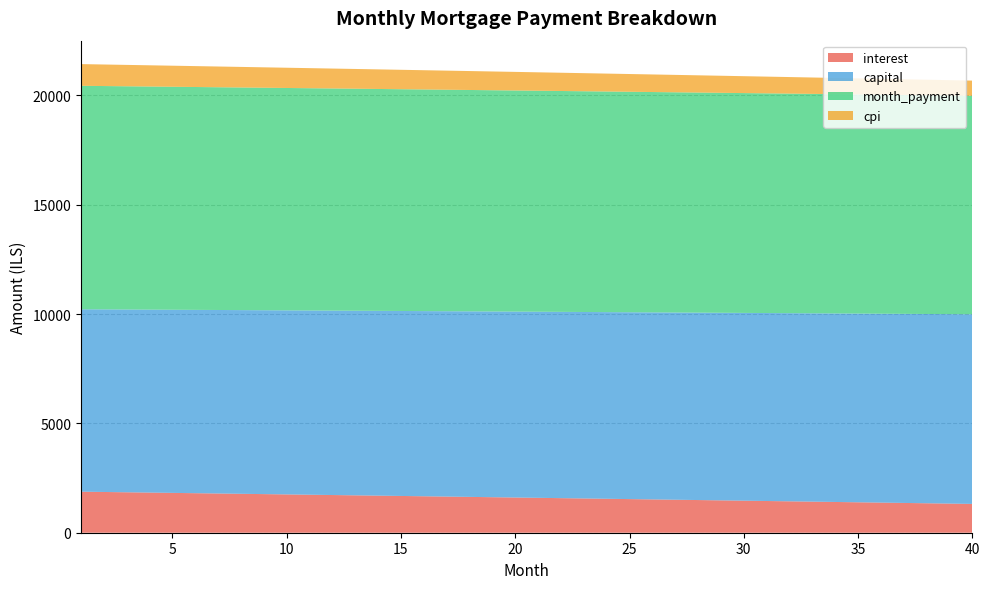

Reading left to right, list all the values displayed in this chart.

interest: 1=1876.9	2=1863.1	3=1849.3	4=1835.4	5=1821.6	6=1807.7	7=1793.8	8=1779.8	9=1765.8	10=1751.8	11=1737.8	12=1723.7	13=1709.6	14=1695.4	15=1681.3	16=1667.1	17=1652.8	18=1638.6	19=1624.3	20=1610.0	21=1595.6	22=1581.3	23=1566.9	24=1552.4	25=1538.0	26=1523.5	27=1508.9	28=1494.4	29=1479.8	30=1465.2	31=1450.5	32=1435.8	33=1421.1	34=1406.4	35=1391.6	36=1376.8	37=1361.9	38=1347.1	39=1332.2	40=1317.2
capital: 1=8341.7	2=8350.0	3=8358.4	4=8366.7	5=8375.1	6=8383.5	7=8391.8	8=8400.2	9=8408.6	10=8417.0	11=8425.5	12=8433.9	13=8442.3	14=8450.8	15=8459.2	16=8467.7	17=8476.1	18=8484.6	19=8493.1	20=8501.6	21=8510.1	22=8518.6	23=8527.1	24=8535.6	25=8544.2	26=8552.7	27=8561.3	28=8569.8	29=8578.4	30=8587.0	31=8595.6	32=8604.2	33=8612.8	34=8621.4	35=8630.0	36=8638.6	37=8647.3	38=8655.9	39=8664.6	40=8673.2
month_payment: 1=10218.5	2=10213.1	3=10207.6	4=10202.2	5=10196.7	6=10191.1	7=10185.6	8=10180.0	9=10174.4	10=10168.8	11=10163.2	12=10157.6	13=10151.9	14=10146.2	15=10140.5	16=10134.7	17=10129.0	18=10123.2	19=10117.4	20=10111.6	21=10105.7	22=10099.9	23=10094.0	24=10088.1	25=10082.1	26=10076.2	27=10070.2	28=10064.2	29=10058.2	30=10052.1	31=10046.1	32=10040.0	33=10033.9	34=10027.8	35=10021.6	36=10015.4	37=10009.2	38=10003.0	39=9996.8	40=9990.5
cpi: 1=992.7	2=985.3	3=977.9	4=970.5	5=963.1	6=955.7	7=948.3	8=940.8	9=933.4	10=925.9	11=918.4	12=910.9	13=903.3	14=895.8	15=888.2	16=880.6	17=873.0	18=865.4	19=857.8	20=850.2	21=842.5	22=834.8	23=827.1	24=819.4	25=811.7	26=804.0	27=796.2	28=788.4	29=780.6	30=772.8	31=765.0	32=757.2	33=749.3	34=741.4	35=733.6	36=725.6	37=717.7	38=709.8	39=701.8	40=693.9